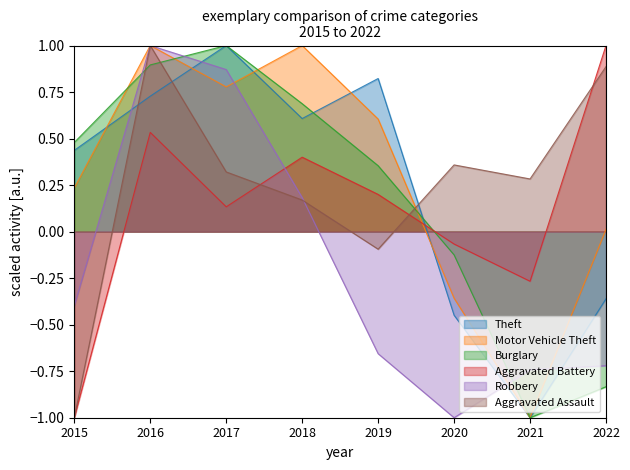

True or false: Robbery and Burglary cross at least once.

True